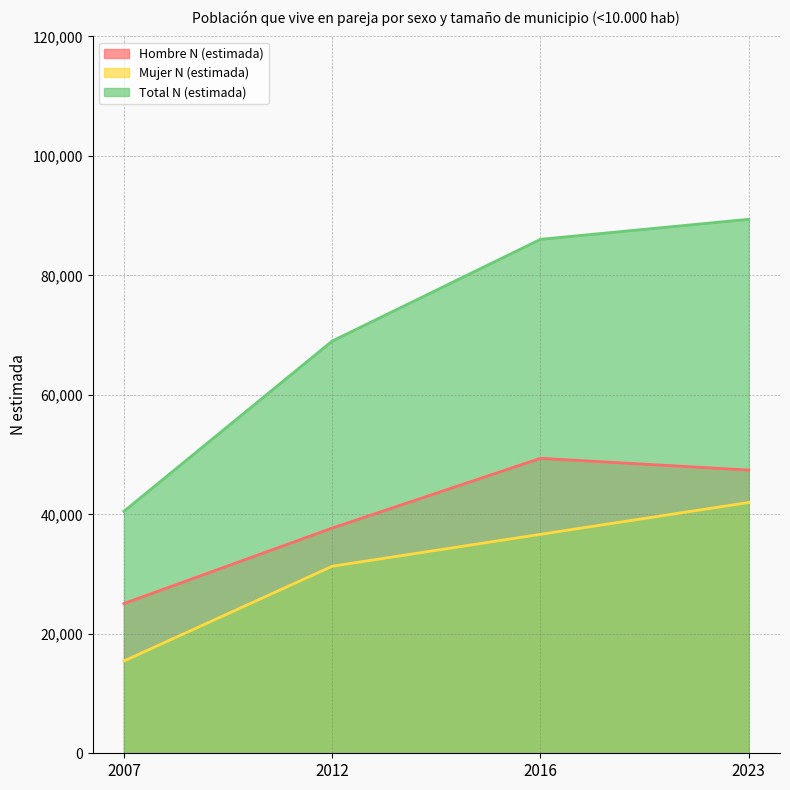

What is the sum of the Mujer N (estimada) values at 2023 and 2007?

57425